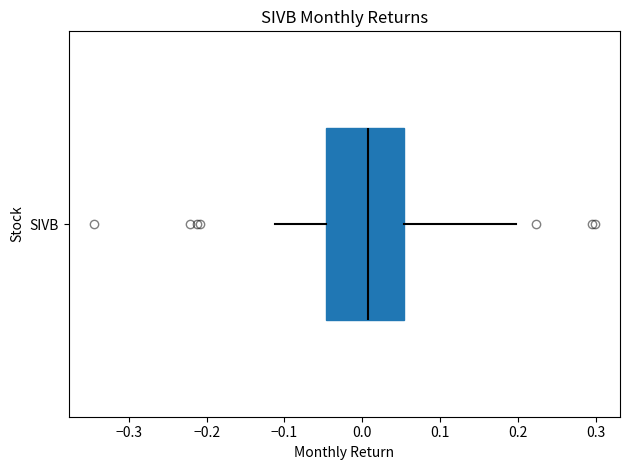

Transcribe this box plot: give where the median line is, the range the box spans, and where the two whiskers end, as read against the x-axis. The values are not printed on the chart, so give them approximately, as read against the axis.

median 0.01, box -0.05 to 0.05, whiskers -0.11 to 0.20